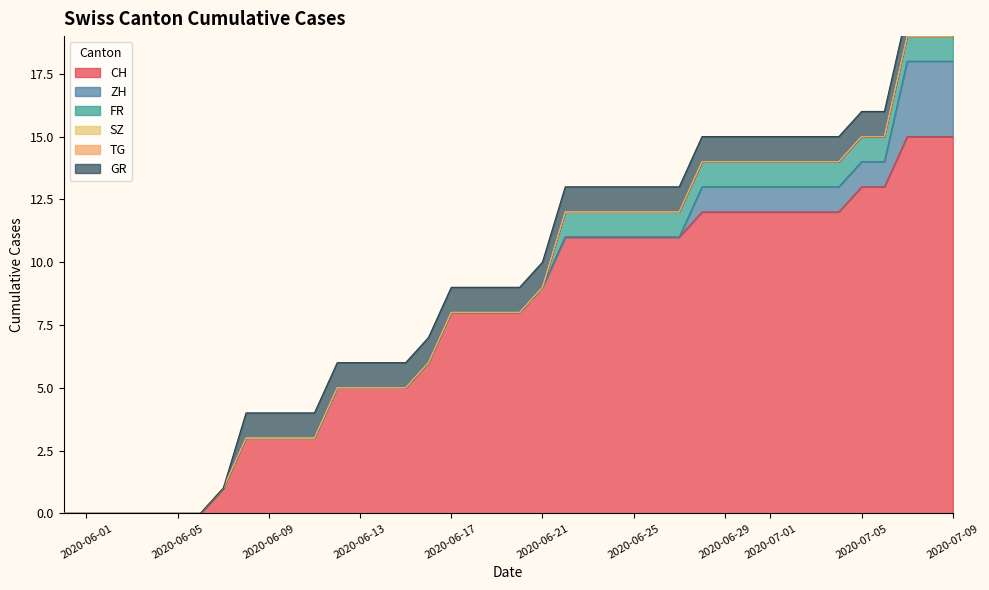

List the series in order of their peak value, highest first.

CH, ZH, FR, GR, SZ, TG